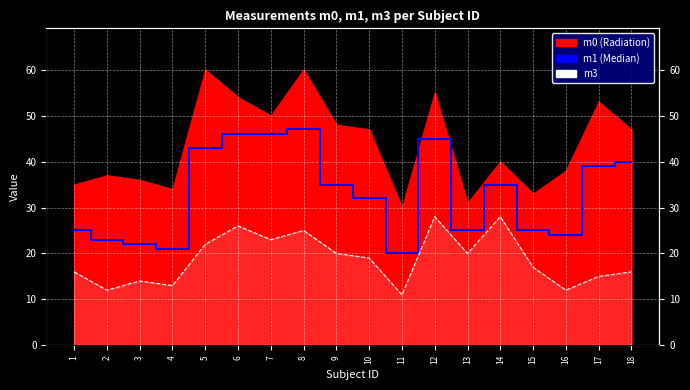

Which category has the lowest value in the m1 series?

11